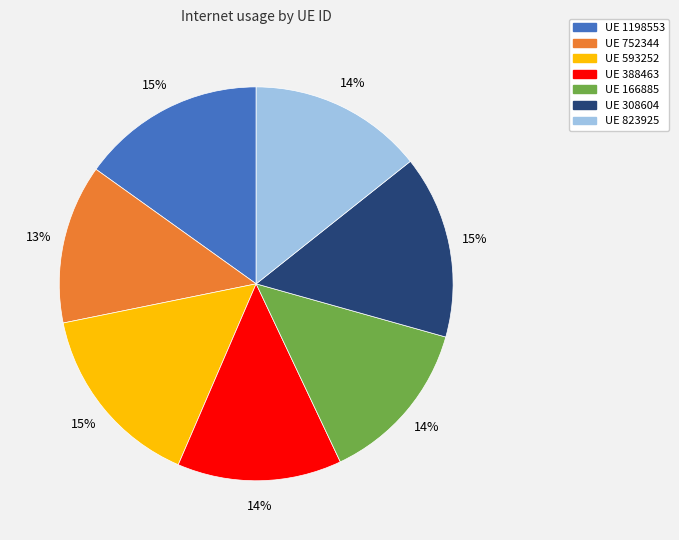

To the nearest percent, what is the average slice percentage?

14%